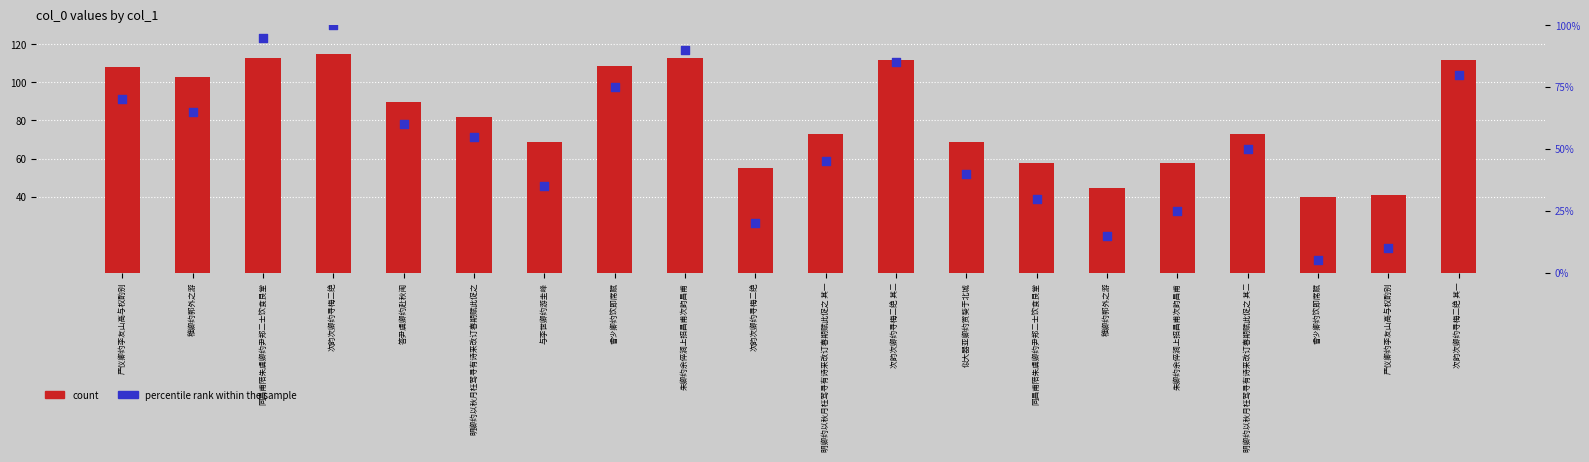

What are all the series names shown in the legend?

count, percentile rank within the sample